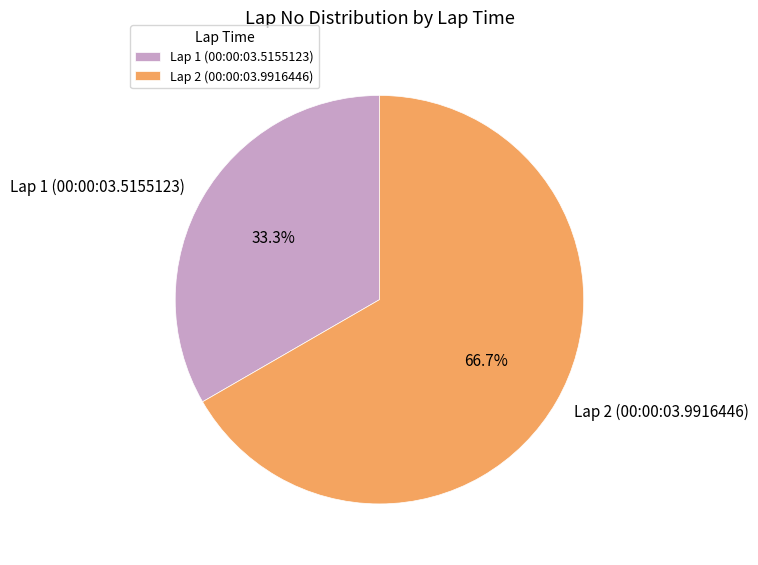

Count the number of slices in the pie.

2